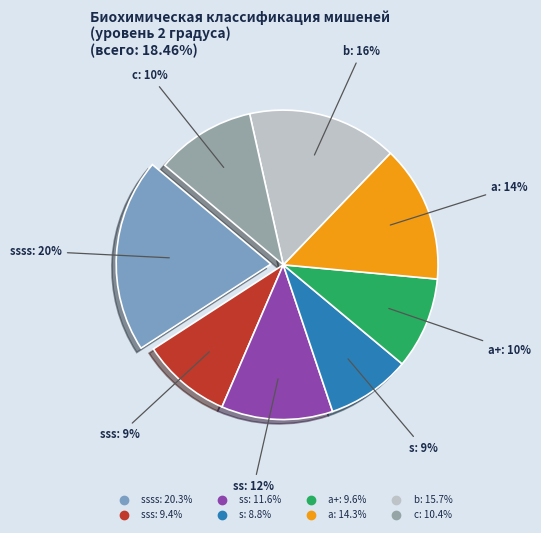

Does any single category account for the majority?

No